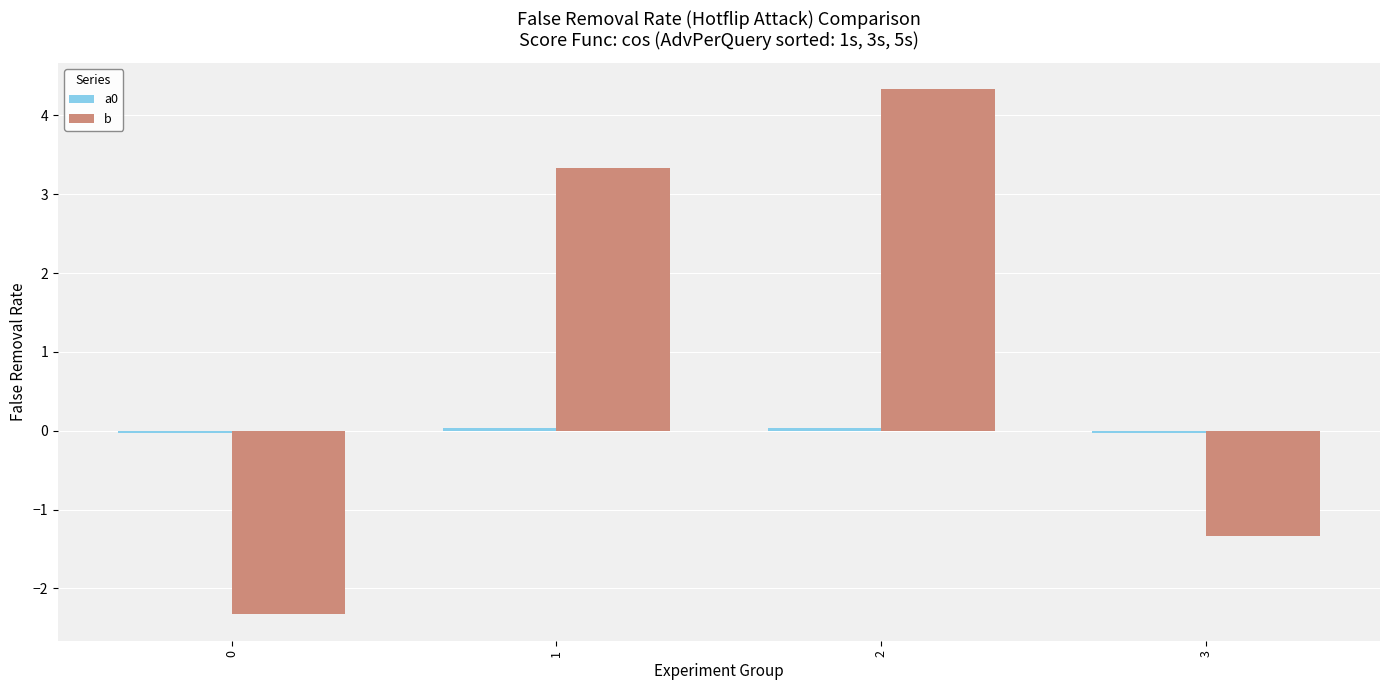

What is the maximum value shown in the chart?

4.3